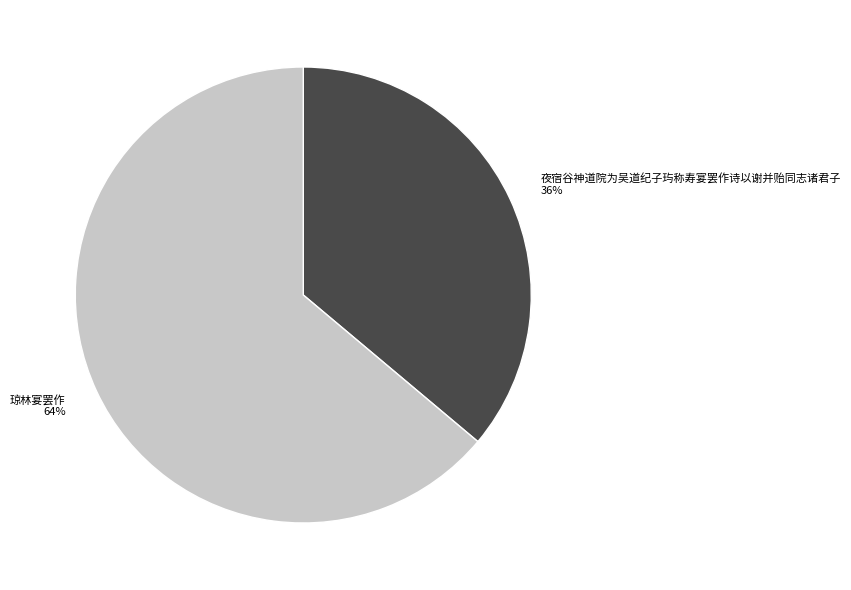

Is the sum of 夜宿谷神道院为吴道纪子玙称寿宴罢作诗以谢并贻同志诸君子 and 琼林宴罢作 greater than half?

Yes